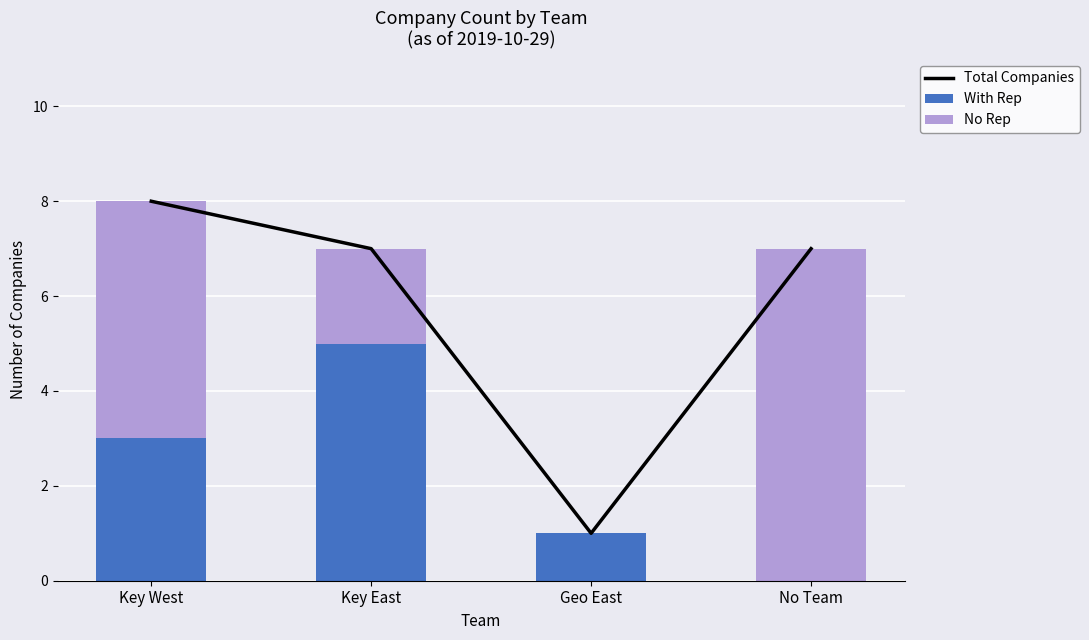

What is the label of the 3rd bar from the left?

Geo East